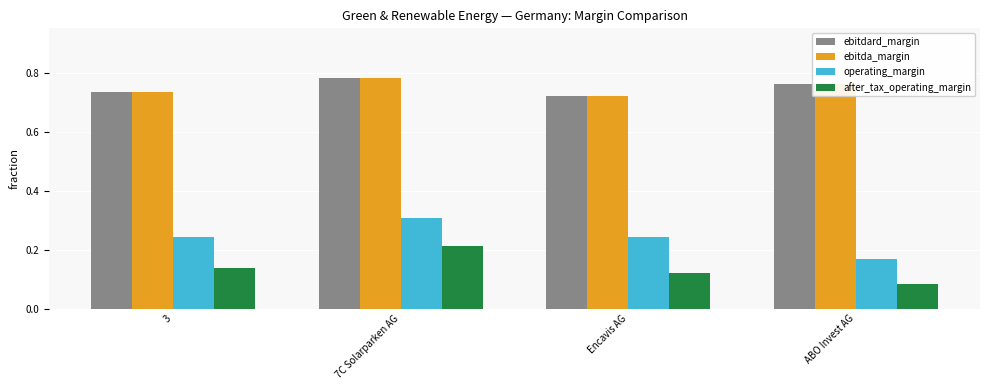

What is the sum of all after_tax_operating_margin values?

0.6